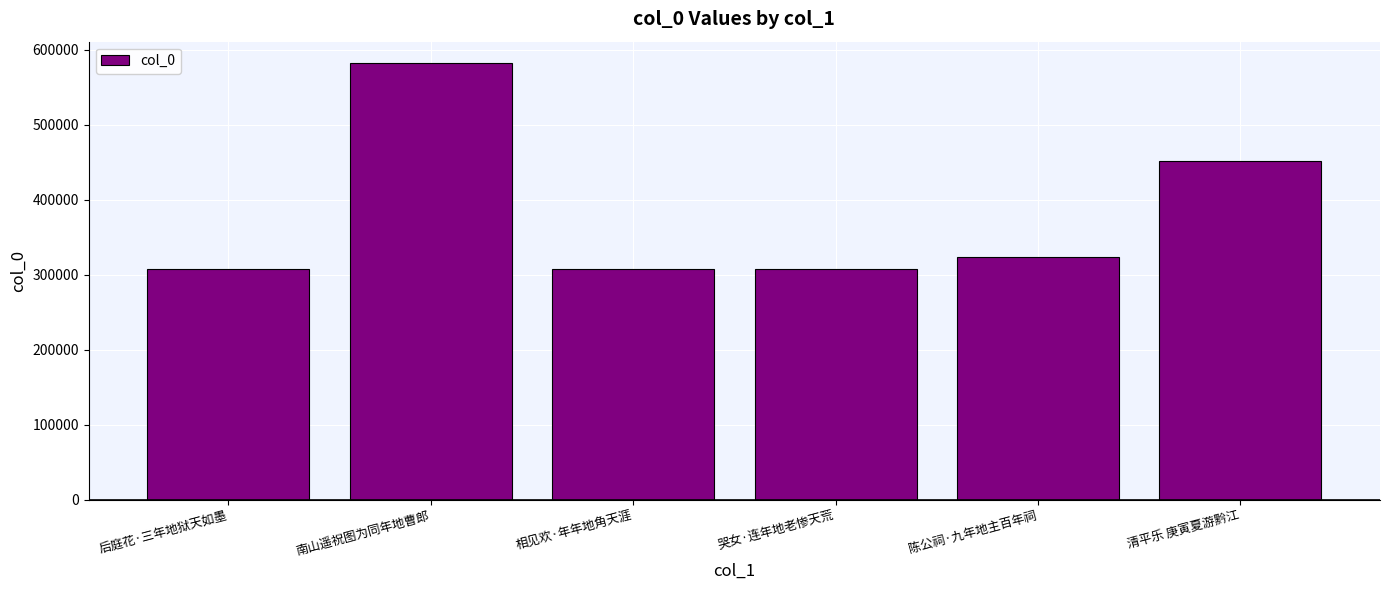

What is the value of the 6th bar from the left?

451828